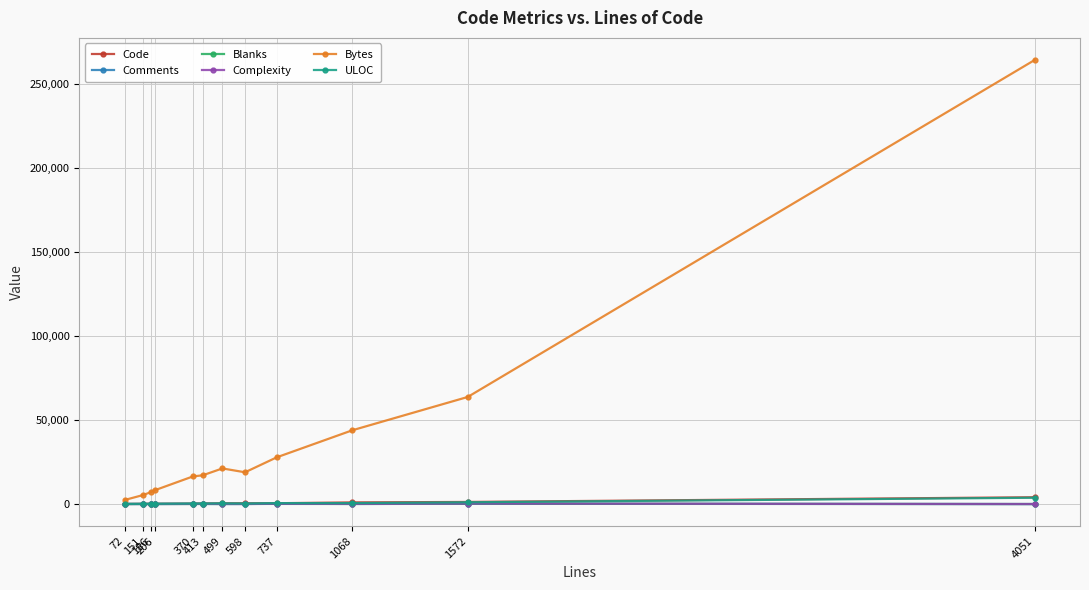

True or false: Blanks and Bytes intersect in this chart.

False